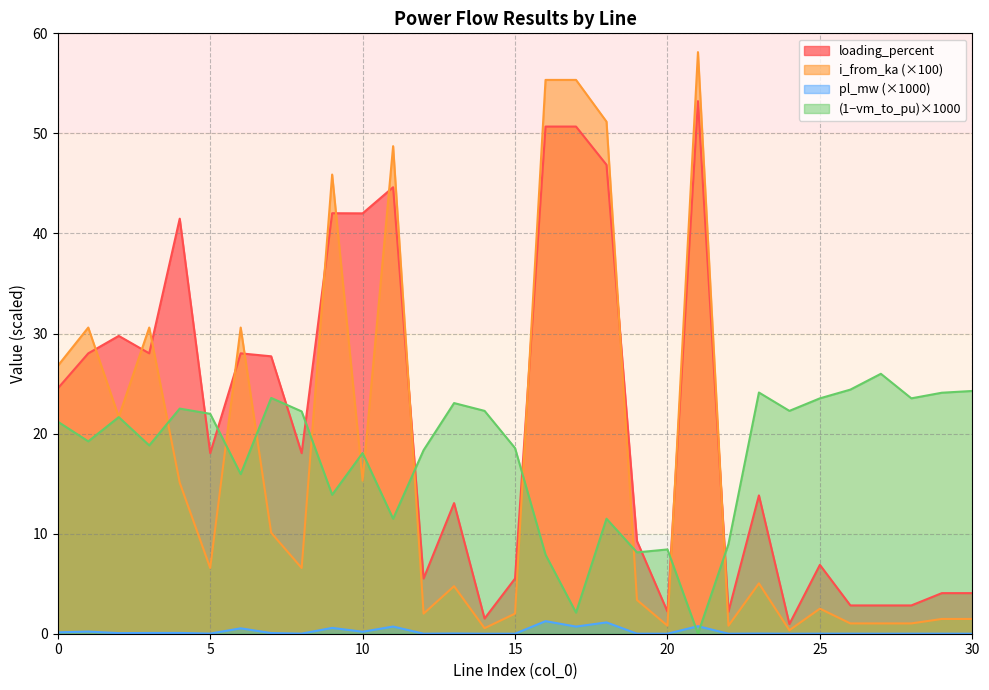

Does the chart have visible grid lines?

Yes